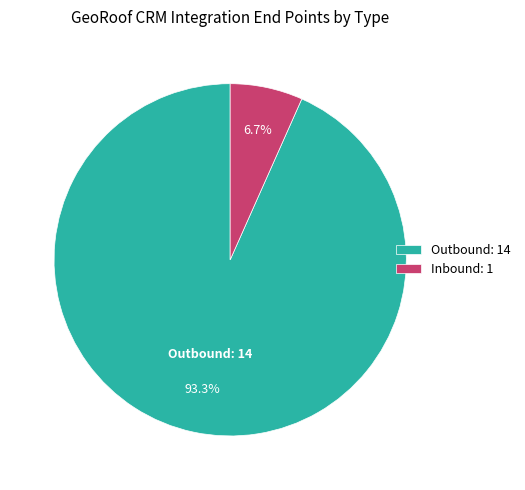

Between Inbound and Outbound, which is larger?

Outbound